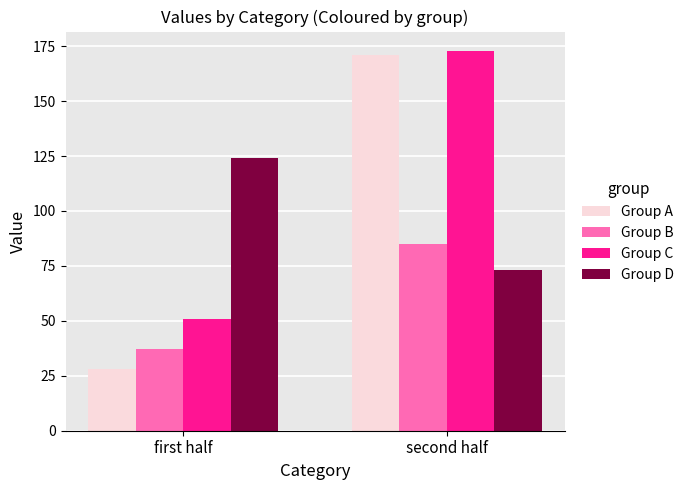

How many groups of bars are there?

2